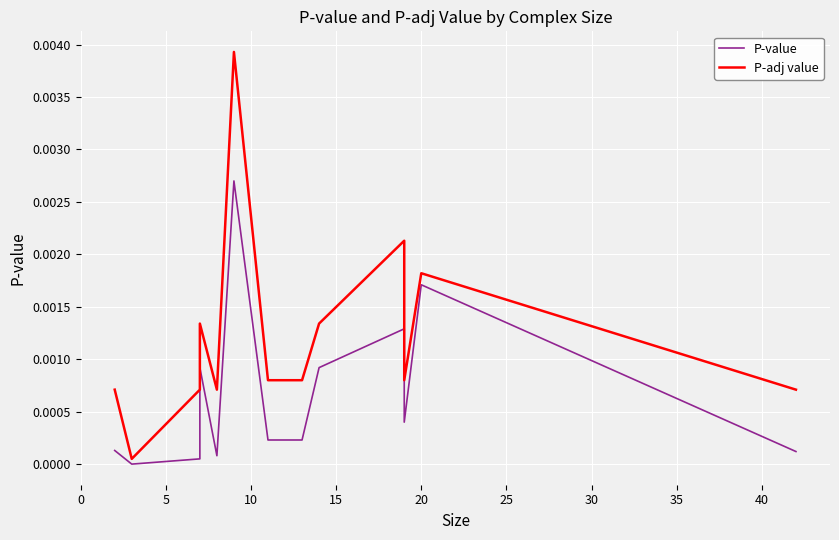

Which series changed the most between 10 and 30?

P-adj value